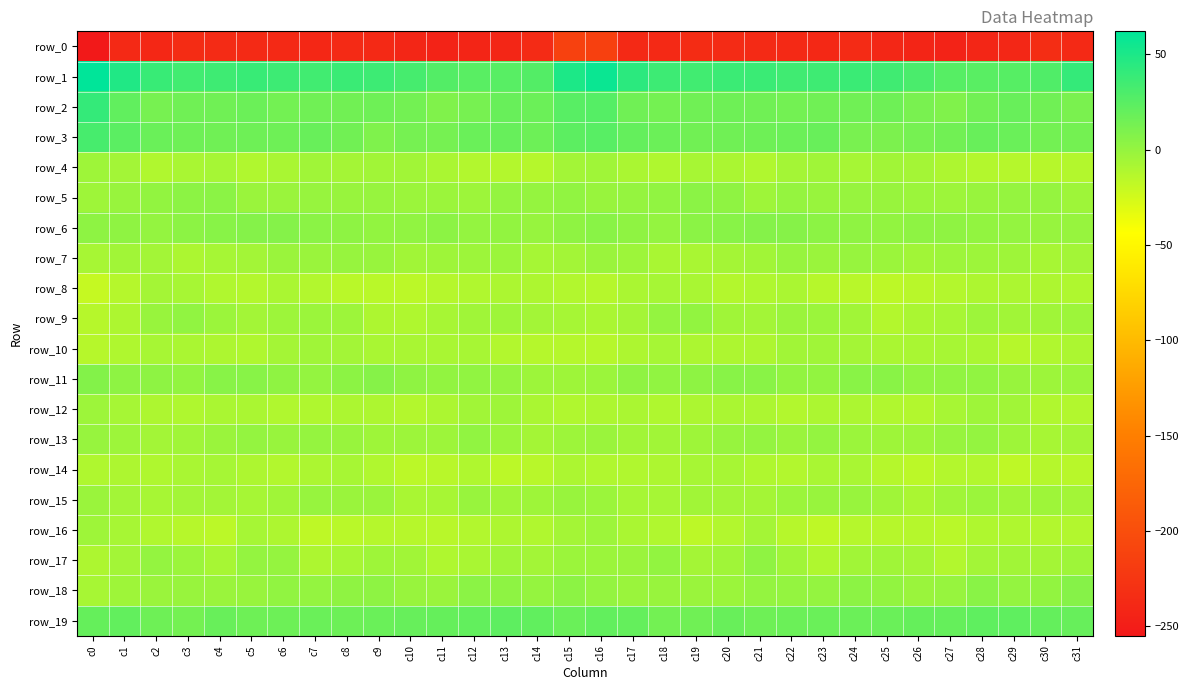

Reading right to left, list all the values displayed in this chart.

row_0: -238.6	-234.3	-240.5	-241.1	-245.0	-242.6	-240.4	-236.3	-239.3	-238.5	-237.7	-236.0	-235.6	-238.1	-238.9	-214.4	-213.5	-236.2	-240.9	-242.4	-244.8	-241.9	-238.6	-236.8	-239.8	-237.8	-236.9	-236.1	-235.7	-239.9	-238.1	-255.1
row_1: 40.1	28.3	25.8	24.4	26.0	31.0	35.1	37.4	35.7	35.2	37.6	36.8	34.7	36.2	43.7	57.8	49.9	27.4	25.4	24.6	27.2	32.8	36.3	37.5	34.4	36.5	38.0	35.6	34.8	38.3	48.3	62.2
row_2: 10.9	15.4	18.3	15.0	8.8	11.9	16.1	15.1	15.5	14.3	15.5	16.0	15.2	13.3	15.2	26.4	25.2	17.4	18.5	12.0	8.5	14.1	16.1	15.0	15.2	14.1	16.9	15.1	15.4	12.2	21.6	40.3
row_3: 13.3	14.4	18.1	18.4	15.0	13.0	10.4	11.7	18.6	16.9	15.8	15.2	15.0	17.2	20.1	25.0	23.7	16.4	18.9	17.7	13.0	13.0	9.2	14.8	18.6	16.2	15.8	15.1	16.0	17.8	23.7	32.4
row_4: -12.8	-13.5	-12.9	-12.4	-9.9	-6.4	-4.9	-6.7	-4.6	-6.0	-11.6	-8.6	-7.4	-10.8	-8.5	-4.5	-5.5	-13.1	-12.5	-11.6	-9.0	-5.3	-5.3	-6.5	-4.2	-8.5	-11.0	-7.1	-8.4	-11.2	-5.8	-3.8
row_5: -3.9	-0.2	-0.2	-1.5	-3.1	-2.4	-1.6	-1.0	-1.3	-0.2	-4.0	2.5	4.2	1.6	-0.1	-1.6	1.6	-0.2	0.3	-3.0	-2.6	-2.5	-0.7	-1.6	-0.7	-1.8	-2.0	4.1	3.5	1.2	-1.2	-4.0
row_6: -0.9	-0.9	0.6	1.0	2.6	3.1	0.9	2.2	3.9	6.3	6.8	5.7	4.5	0.7	2.3	4.7	2.4	-0.9	1.4	0.7	3.7	2.0	1.1	2.9	4.4	6.8	6.7	5.4	3.4	0.3	2.2	2.9
row_7: -5.9	-7.6	-3.8	-3.0	-3.0	-5.0	-2.7	-0.6	-1.8	-1.0	-5.0	-6.2	-8.3	-7.9	-3.1	-1.7	-5.4	-6.6	-2.8	-3.1	-3.7	-4.9	-1.1	-0.8	-2.0	-2.1	-5.7	-6.9	-9.1	-5.7	-5.1	-7.6
row_8: -10.5	-10.0	-9.4	-10.3	-12.5	-14.1	-16.3	-14.5	-13.9	-8.8	-10.7	-12.3	-8.2	-7.0	-8.8	-13.0	-11.9	-10.2	-9.1	-11.0	-12.9	-15.3	-15.2	-14.8	-12.0	-8.8	-12.2	-11.3	-7.4	-6.6	-13.2	-19.9
row_9: -3.3	-4.6	-5.2	-3.0	-7.6	-8.7	-12.3	-5.1	-2.7	-1.9	-5.9	-4.2	0.9	0.4	-6.0	-8.5	-6.8	-6.0	-3.6	-4.5	-7.7	-10.5	-10.3	-3.3	-2.3	-3.3	-6.0	-2.7	2.0	-1.5	-10.0	-13.8
row_10: -9.1	-11.1	-13.7	-8.5	-7.5	-8.2	-8.7	-6.4	-4.7	-5.1	-10.0	-10.3	-9.5	-7.2	-9.7	-13.6	-13.1	-12.8	-12.2	-7.3	-8.1	-8.4	-8.0	-5.6	-4.7	-6.6	-10.9	-10.3	-8.5	-7.4	-10.9	-13.5
row_11: -2.8	-3.1	-1.6	1.5	1.5	1.5	4.6	4.8	1.4	1.2	5.0	5.7	2.7	1.9	2.2	-2.6	-4.0	-3.1	-0.3	1.8	1.1	2.1	5.9	3.4	0.6	2.6	5.2	5.2	1.3	3.1	2.7	7.1
row_12: -12.2	-11.1	-4.9	-4.1	-7.4	-12.0	-11.4	-9.3	-9.7	-11.8	-9.1	-9.0	-9.6	-10.6	-8.7	-10.2	-11.1	-8.9	-3.6	-4.9	-9.7	-12.6	-10.0	-9.5	-10.3	-11.4	-8.6	-9.0	-10.4	-10.0	-6.8	-3.0
row_13: -6.5	-7.4	-4.1	0.7	-0.8	-3.3	-3.7	-2.3	0.4	-1.7	0.6	-0.5	-3.9	-5.3	-4.9	-2.2	-3.3	-6.4	-2.4	1.7	-3.0	-3.1	-3.6	-1.2	0.0	-1.1	0.6	-1.9	-4.4	-5.5	-3.2	-0.7
row_14: -14.1	-12.9	-16.6	-11.8	-12.4	-15.5	-13.4	-8.4	-8.4	-11.7	-10.9	-7.4	-7.4	-10.1	-11.1	-11.2	-9.2	-14.4	-15.4	-10.8	-14.3	-15.3	-11.4	-7.6	-9.5	-11.7	-9.9	-6.9	-8.4	-10.6	-10.1	-10.4
row_15: -5.4	-4.0	-4.9	-2.4	-4.3	-9.0	-4.3	-1.3	-1.6	-2.7	-6.3	-5.7	-5.2	-6.8	-7.1	-2.4	-1.1	-3.7	-4.6	-1.6	-7.3	-8.2	-1.8	-1.9	-1.0	-4.2	-6.7	-5.4	-5.8	-7.5	-5.7	-2.3
row_16: -11.7	-11.7	-10.5	-10.7	-14.9	-13.1	-13.6	-13.3	-17.1	-13.5	-6.4	-12.2	-16.3	-11.4	-8.9	-3.1	-6.1	-11.2	-9.9	-12.2	-14.4	-13.4	-12.9	-14.7	-17.1	-10.1	-7.2	-15.9	-13.9	-11.2	-7.4	-3.7
row_17: -3.8	-6.1	-5.0	-5.7	-12.0	-6.1	-4.3	-5.1	-10.4	-4.4	2.7	-4.7	-6.0	0.8	-2.0	-2.5	-2.4	-5.9	-4.4	-8.3	-10.4	-5.0	-3.8	-7.3	-10.1	-0.1	0.7	-7.4	-2.8	0.7	-5.5	-9.9
row_18: 6.1	1.1	0.6	5.1	-0.6	-2.0	1.4	3.6	0.8	0.8	0.4	-2.5	-1.7	-1.3	-2.2	0.6	3.7	-0.1	2.8	4.2	-2.2	-1.2	3.3	2.5	0.2	1.6	-1.6	-2.0	-1.6	-2.0	-3.9	-7.8
row_19: 19.2	20.1	22.5	22.1	19.5	19.8	17.9	17.1	17.6	17.5	15.7	18.5	15.2	14.4	20.4	20.6	18.1	21.3	23.0	21.0	19.7	19.2	17.6	16.9	18.0	16.9	16.0	18.6	13.7	16.2	20.7	19.6